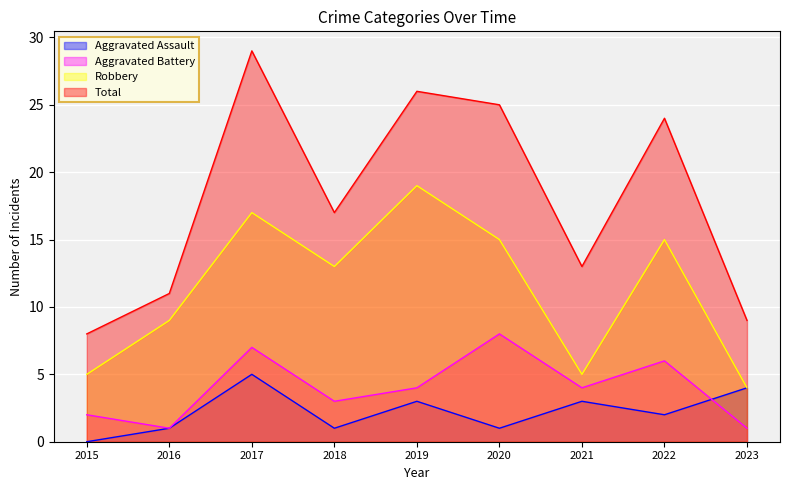

The value of Aggravated Battery at 2022 is 2. True or false?

False